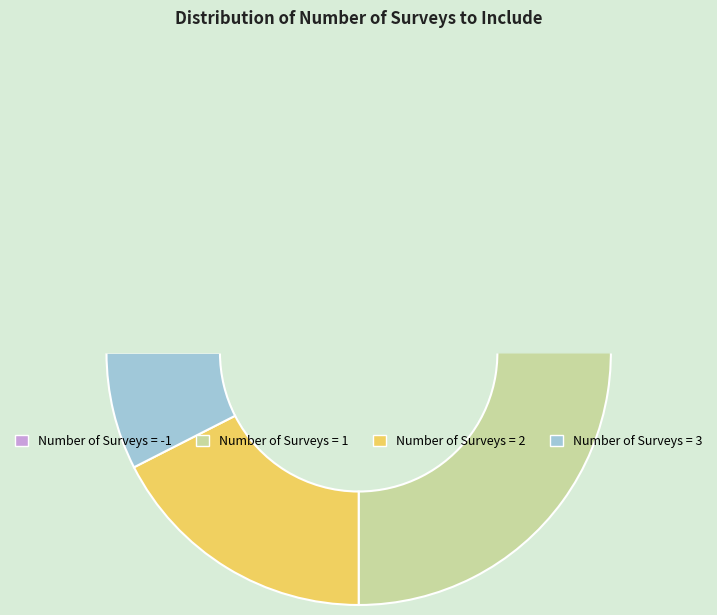

What is the smallest slice in the pie chart?

3